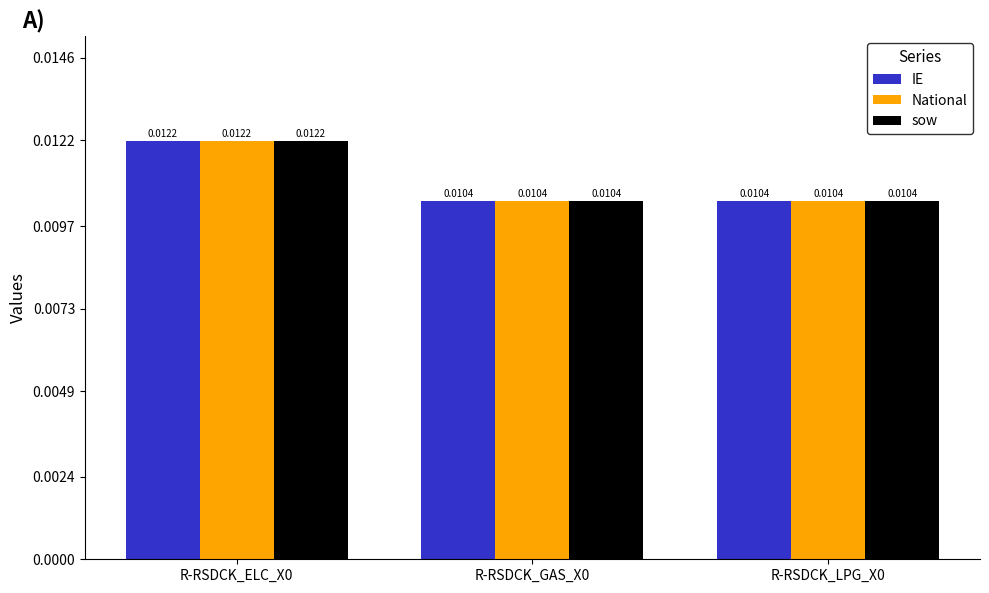

How many IE values are between 0 and 1?

3